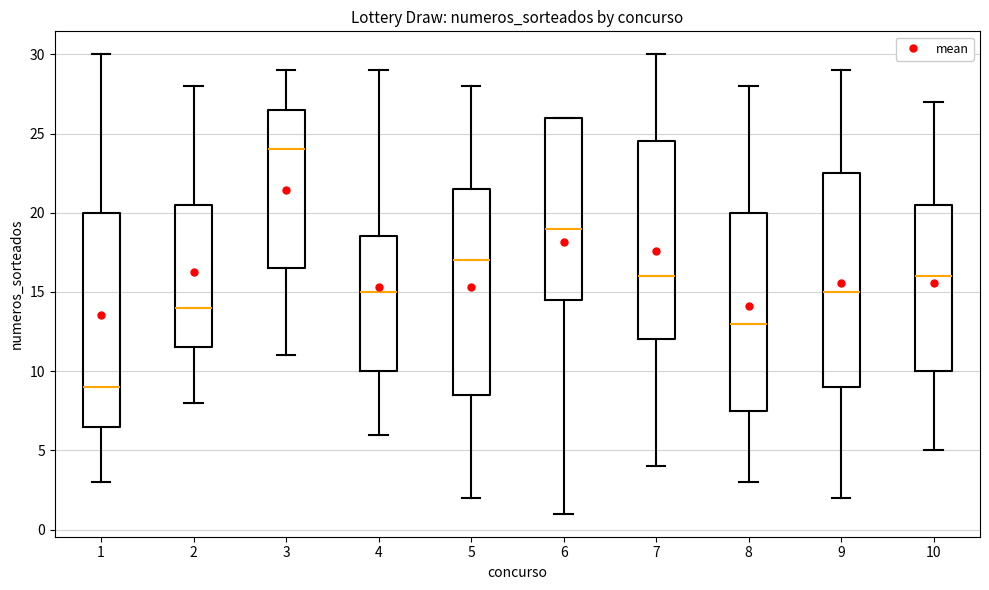

Reading left to right, transcribe this box plot: for each box, give where its median line is, the range the box spans, and where its two whiskers end, as read against the y-axis. The values are not printed on the chart, so give them approximately, as read against the axis.

1: median 9.0, box 6.5 to 20.0, whiskers 3.0 to 30.0
2: median 14.0, box 11.5 to 20.5, whiskers 8.0 to 28.0
3: median 24.0, box 16.5 to 26.5, whiskers 11.0 to 29.0
4: median 15.0, box 10.0 to 18.5, whiskers 6.0 to 29.0
5: median 17.0, box 8.5 to 21.5, whiskers 2.0 to 28.0
6: median 19.0, box 14.5 to 26.0, whiskers 1.0 to 26.0
7: median 16.0, box 12.0 to 24.5, whiskers 4.0 to 30.0
8: median 13.0, box 7.5 to 20.0, whiskers 3.0 to 28.0
9: median 15.0, box 9.0 to 22.5, whiskers 2.0 to 29.0
10: median 16.0, box 10.0 to 20.5, whiskers 5.0 to 27.0